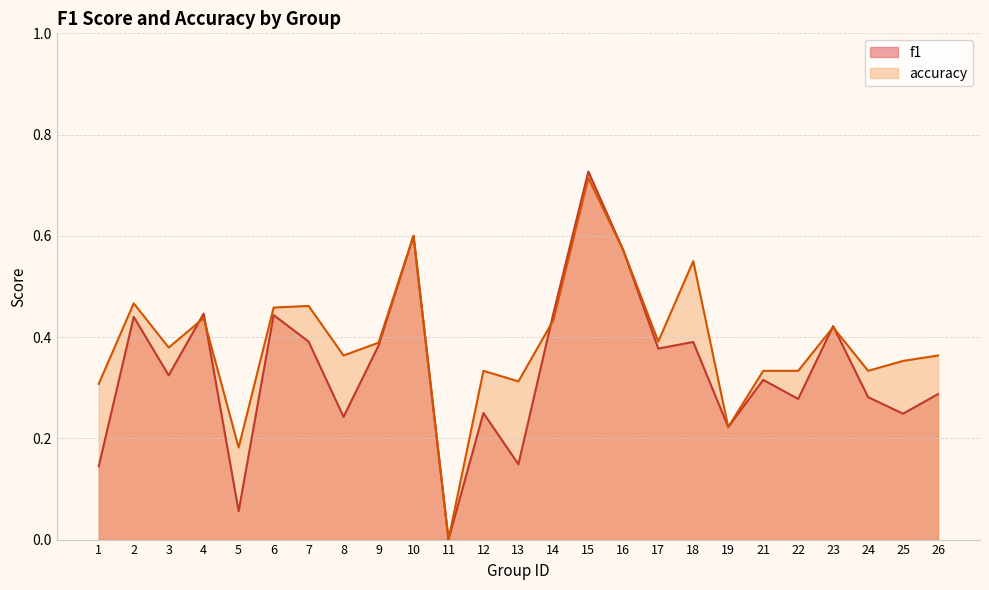

True or false: accuracy has a value of 0.4 at 4.

True